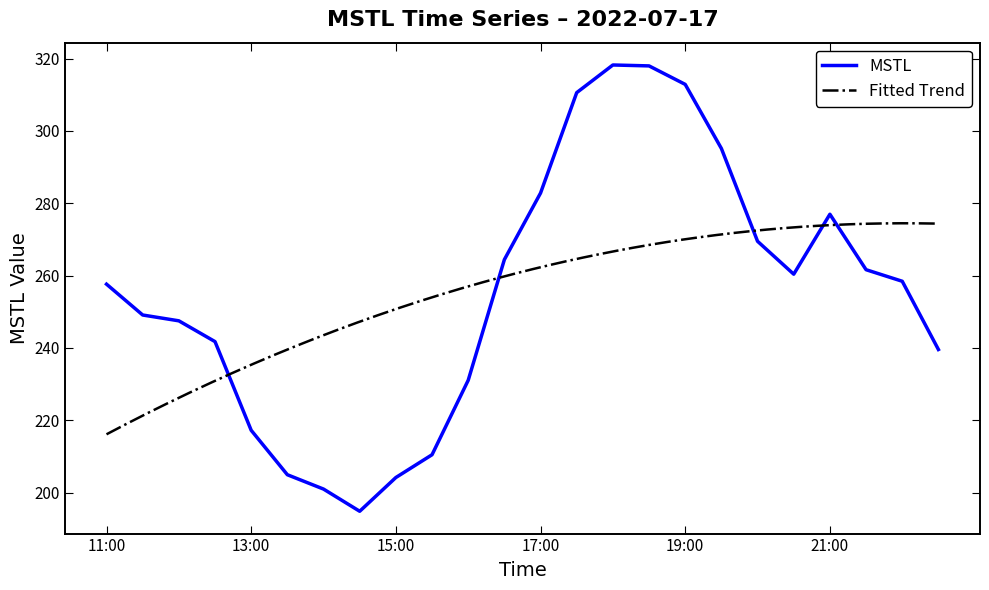

How many values exceed 258?

12